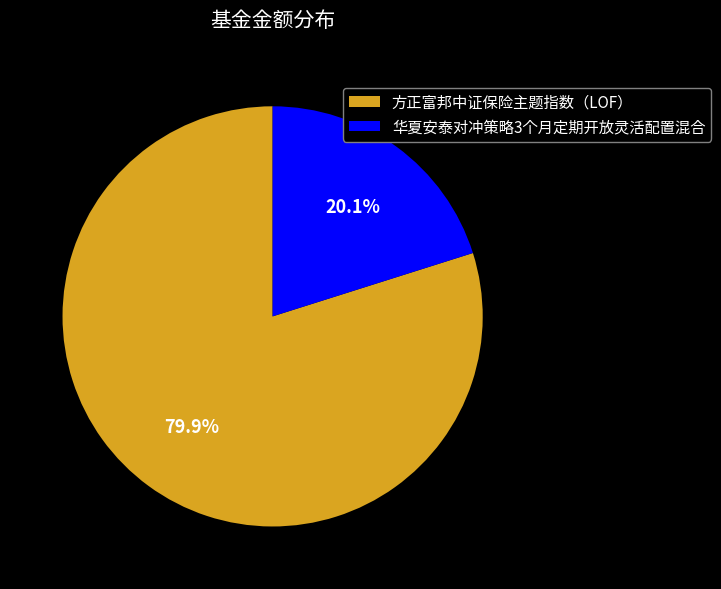

Is it true that 华夏安泰对冲策略3个月定期开放灵活配置混合 is 33% of the pie?

False